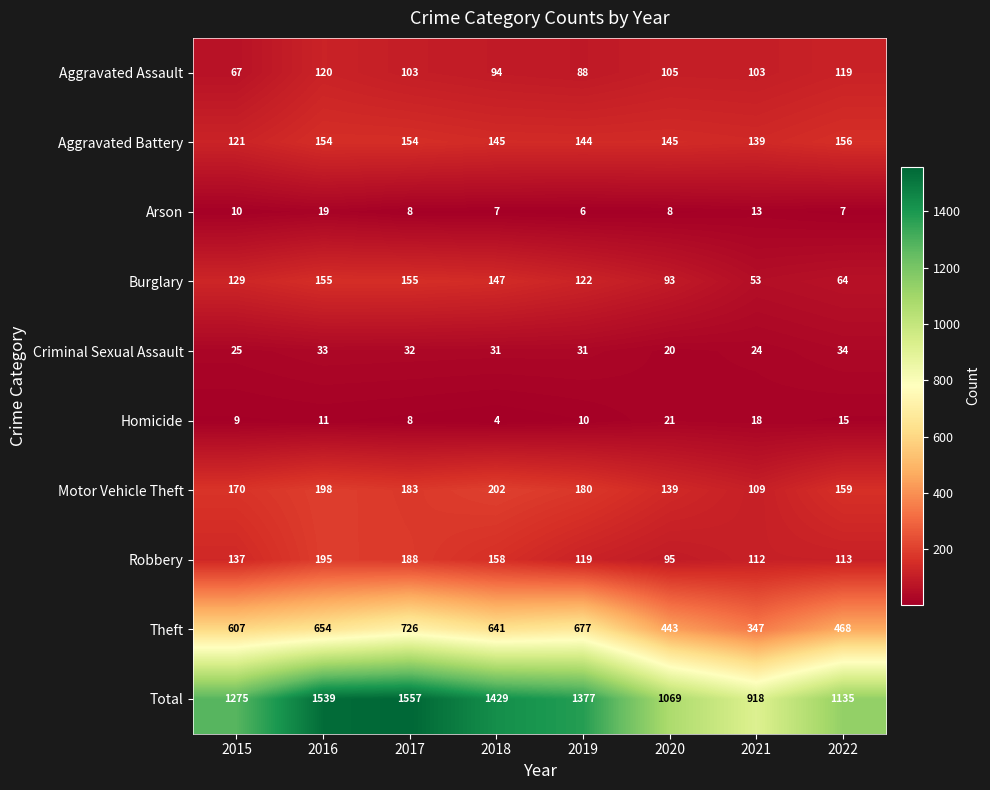

Which series has the widest spread of values?

Total